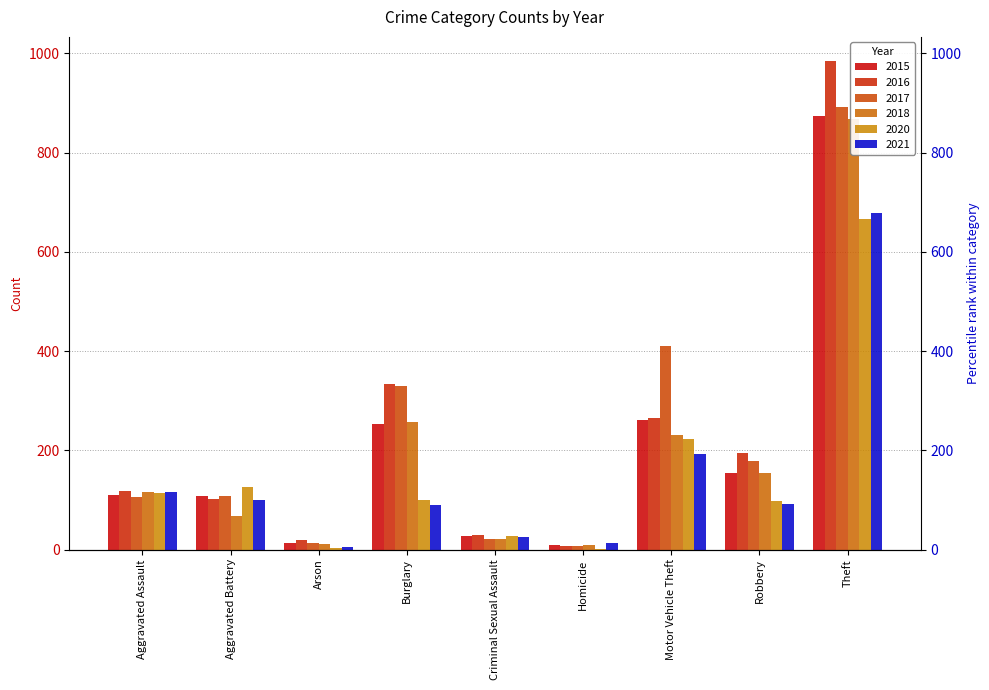

Does the chart contain stacked bars?

No